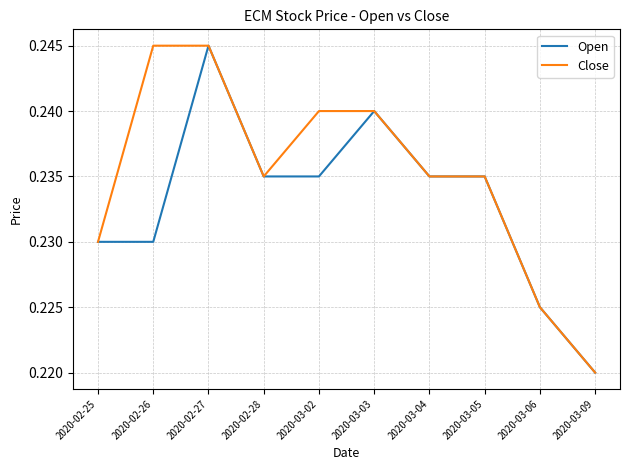

Is this an area chart (filled region under the line)?

No